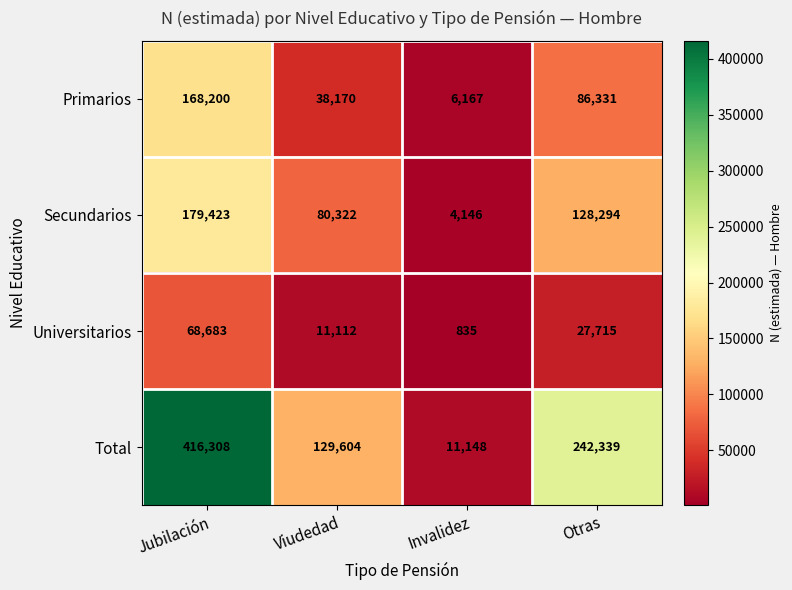

At which category is the sum across all series the highest?

Jubilación